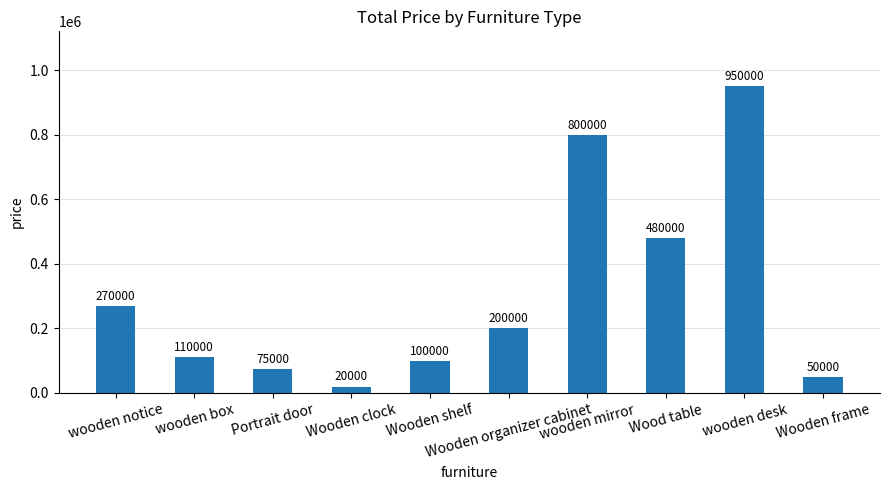

List the labels in order of value, largest first.

wooden desk, wooden mirror, Wood table, wooden notice, Wooden organizer cabinet, wooden box, Wooden shelf, Portrait door, Wooden frame, Wooden clock